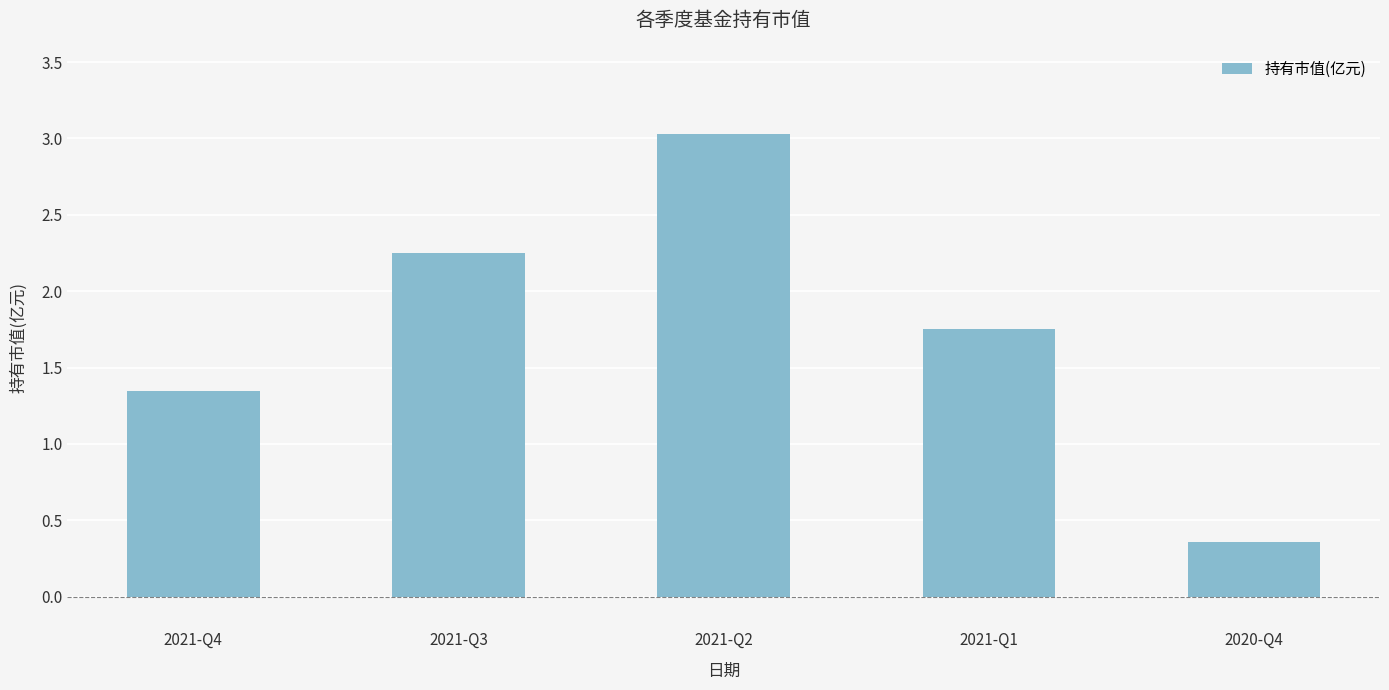

At which category does the chart reach its peak across all series?

2021-Q2